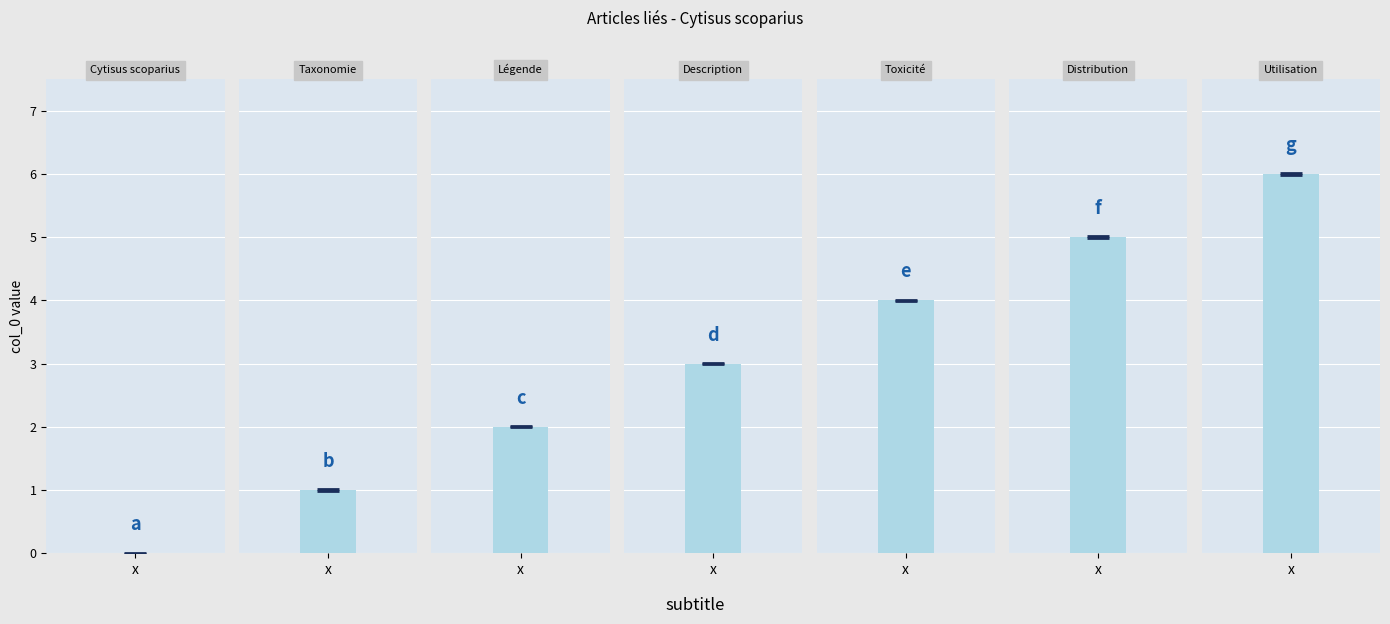

What is the average value?

3